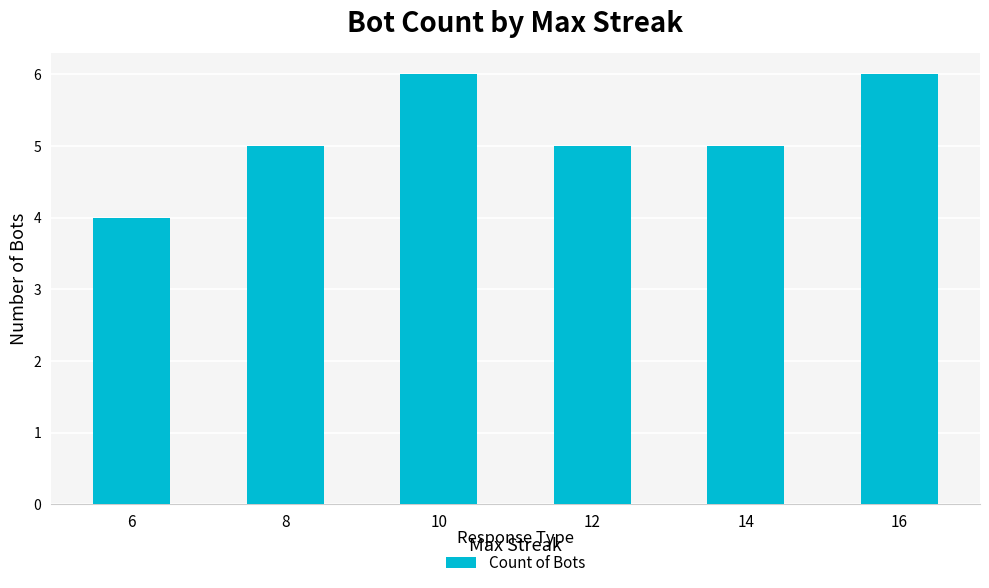

True or false: the data shows 8 at 14.

False